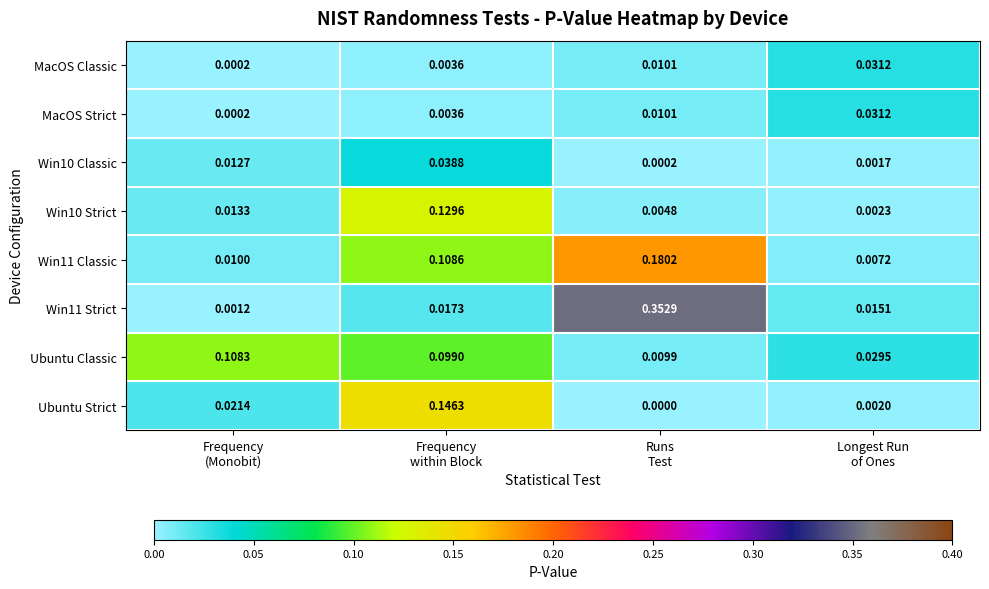

Which series has the largest total across all categories?

Win11 Strict